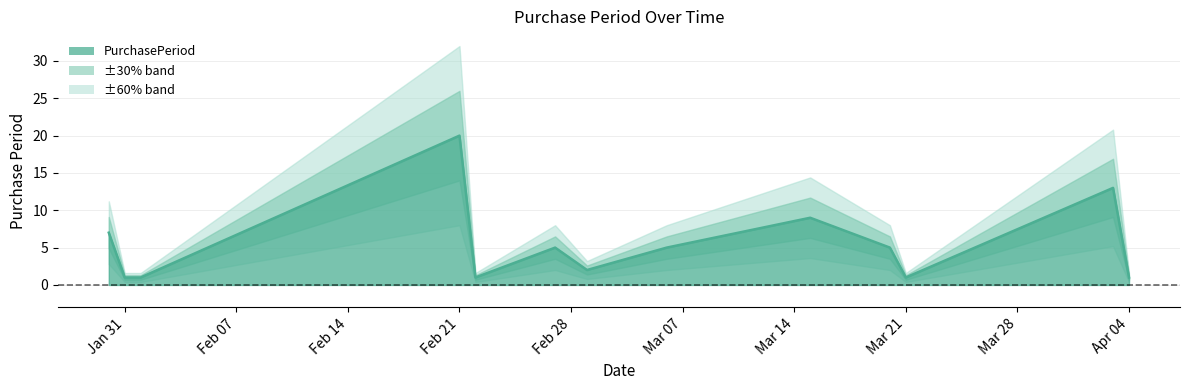

Count the number of categories in the chart.

13